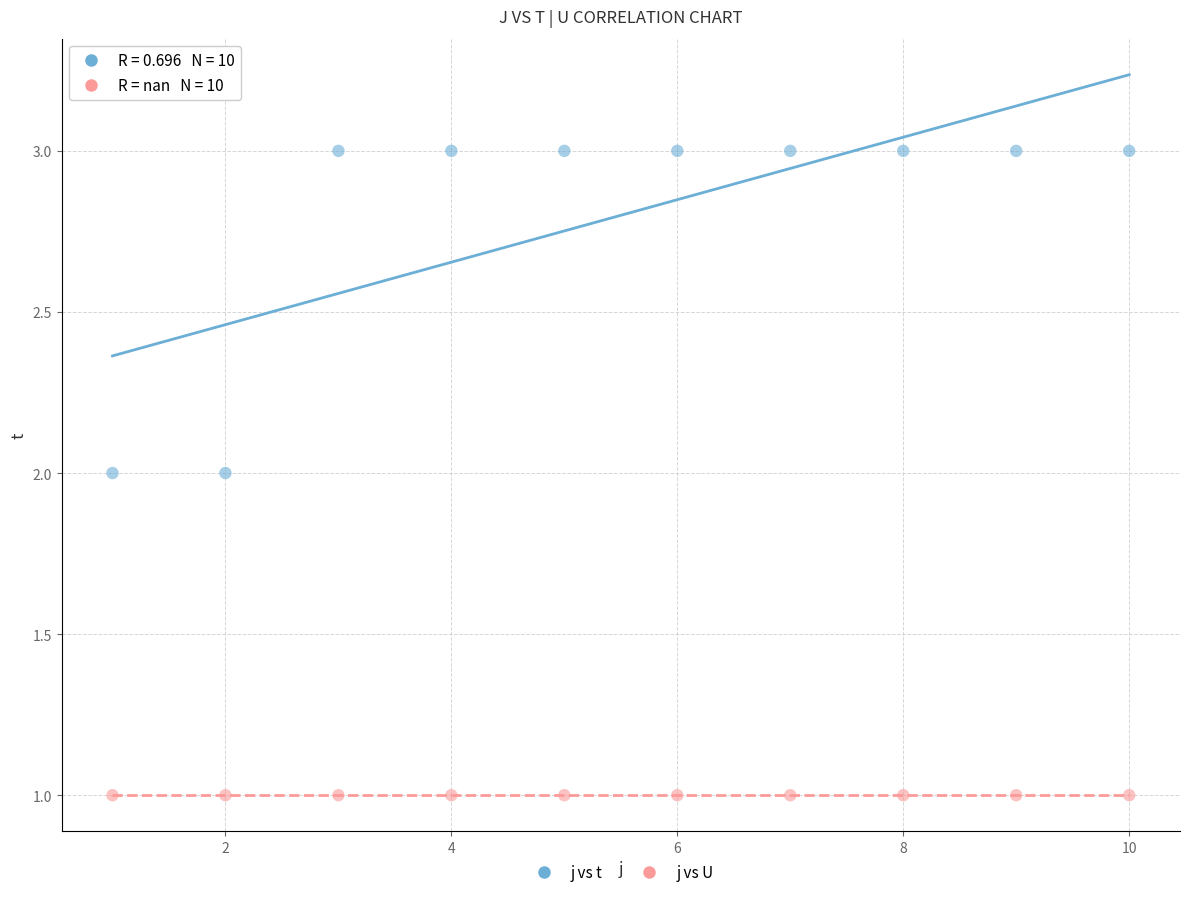

What are all the series names shown in the legend?

j vs t, j vs U